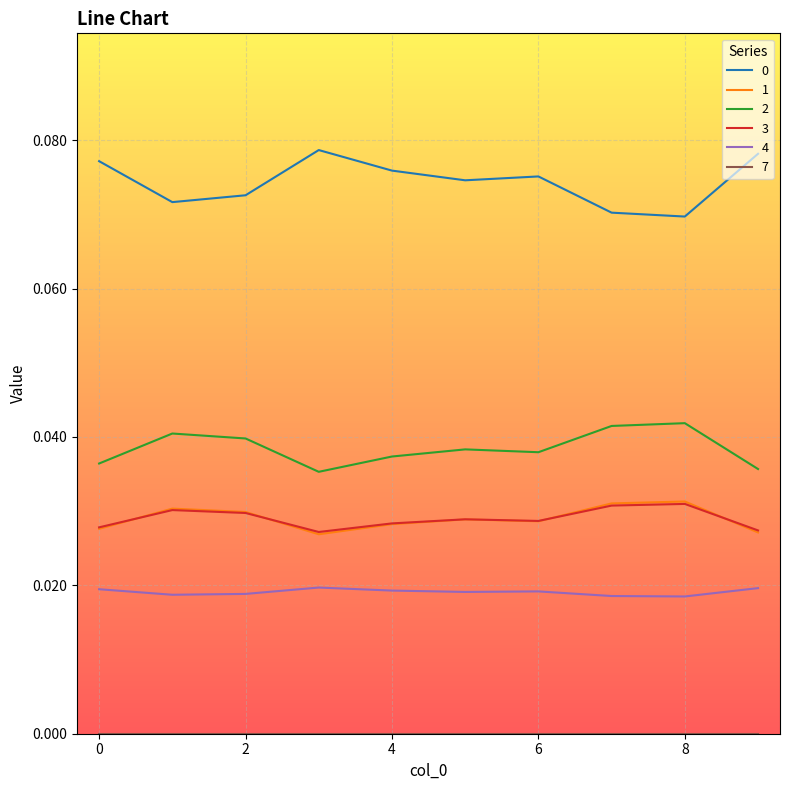

True or false: 3 and 0 intersect in this chart.

False